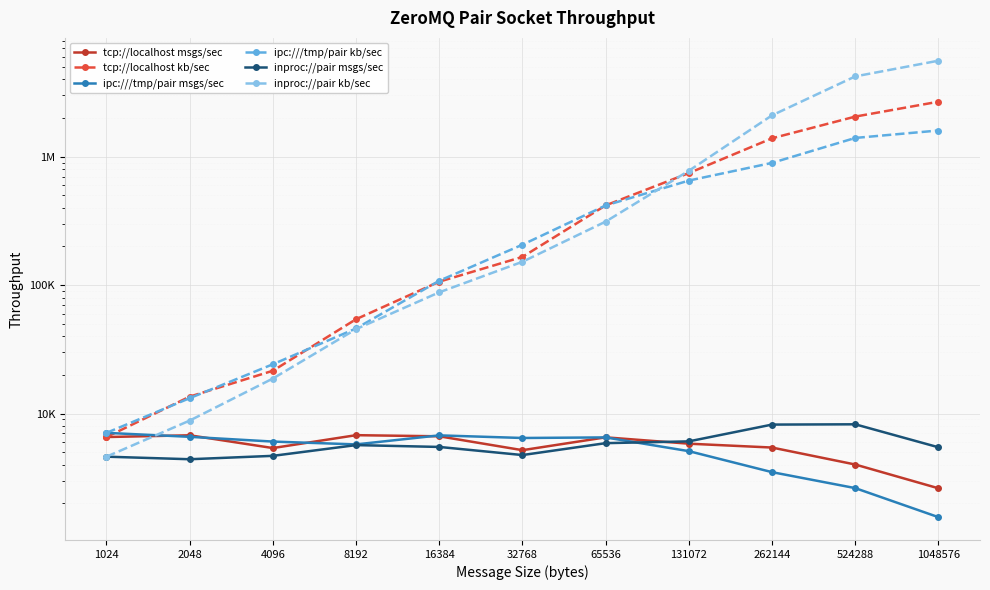

Reading left to right, what are all the values shown in this chart?

tcp://localhost msgs/sec: 6561.7	6770.5	5385.0	6784.0	6648.9	5184.0	6527.0	5824.0	5434.8	4009.0	2617.8
tcp://localhost kb/sec: 6561.7	13541.0	21540.0	54274.0	106383.0	165889.0	417755.0	745486.0	1391300.0	2052930.0	2680630.0
ipc:///tmp/pair msgs/sec: 7072.0	6587.0	6049.0	5750.0	6761.0	6451.0	6518.0	5094.0	3496.0	2626.0	1560.0
ipc:///tmp/pair kb/sec: 7072.0	13175.0	24198.0	46003.0	108181.0	206452.0	417210.0	652063.0	895104.0	1400000.0	1600000.0
inproc://pair msgs/sec: 4614.0	4407.0	4683.0	5678.0	5494.0	4750.0	5880.0	6071.0	8203.0	8244.0	5461.0
inproc://pair kb/sec: 4614.0	8814.0	18735.0	45428.0	87912.0	152019.0	312347.0	777171.0	2100000.0	4221000.0	5592570.0